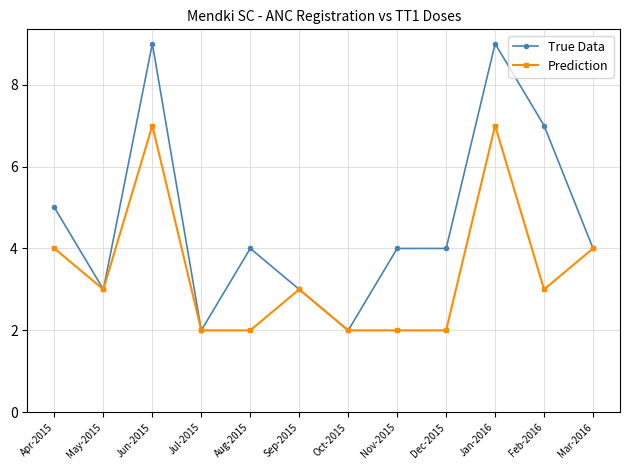

Which series has the largest range (max minus min)?

True Data